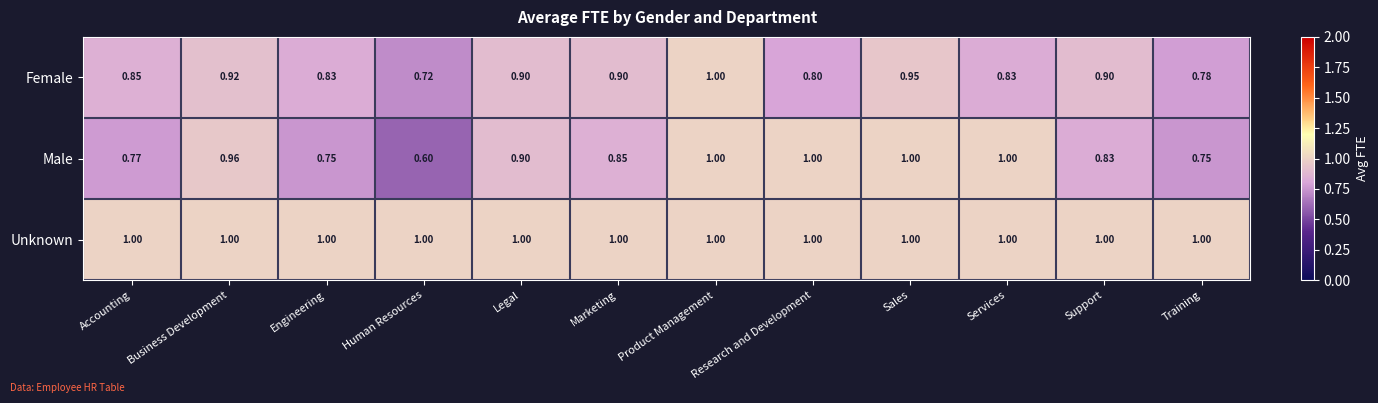

At how many categories does at least one series exceed 0?

12